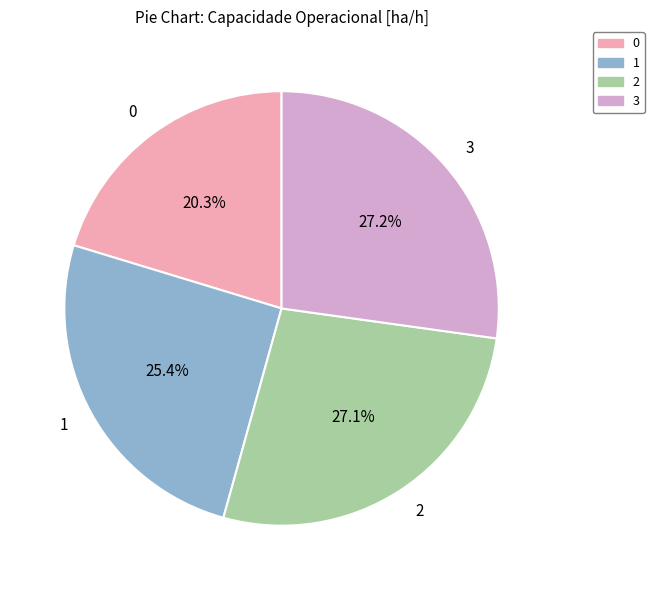

How many slices are in this pie chart?

4